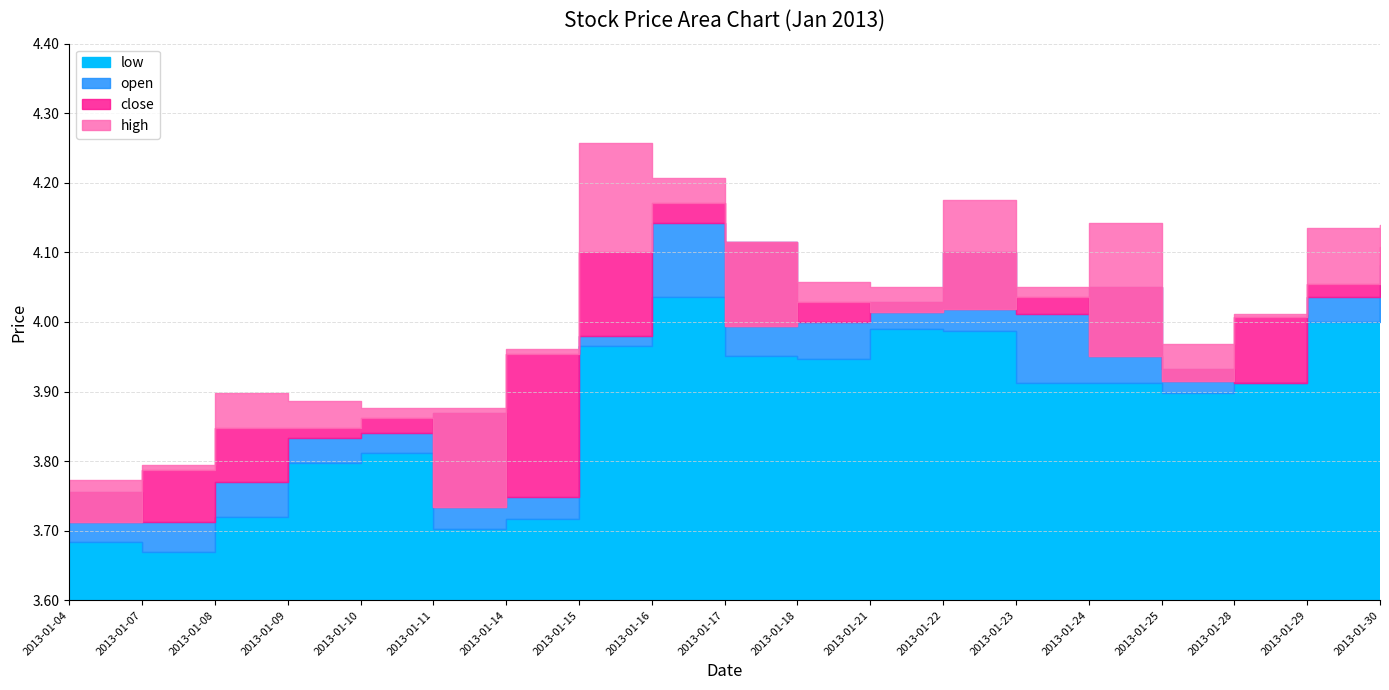

Which category has the lowest value in the open series?

2013-01-07